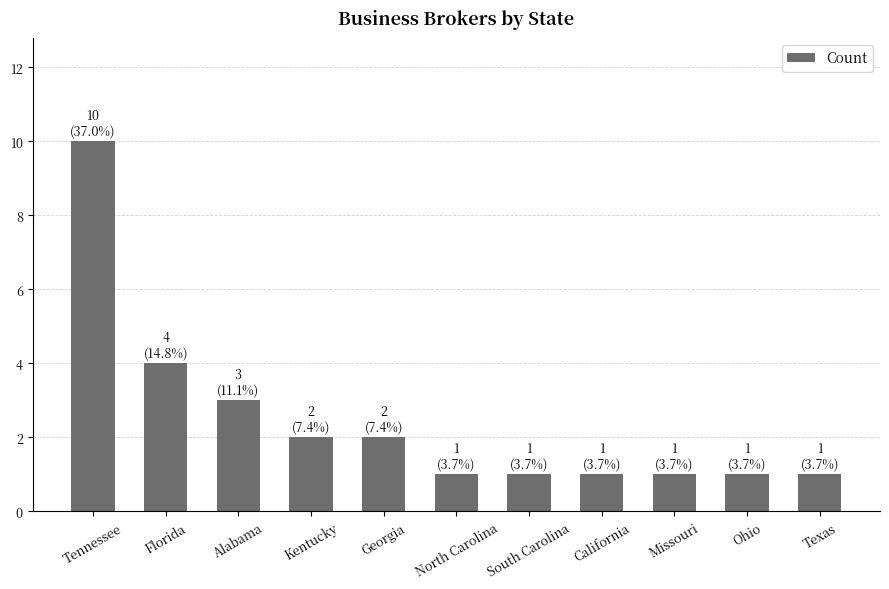

What is the ratio of the value at Texas to the value at Georgia?

0.5